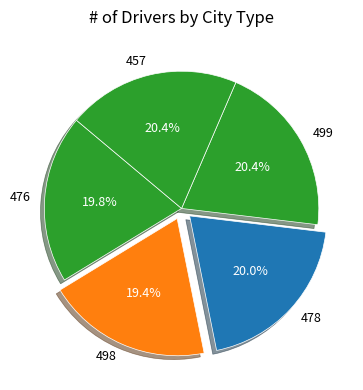

What is the ratio of the value at 499 to the value at 476?

1.0